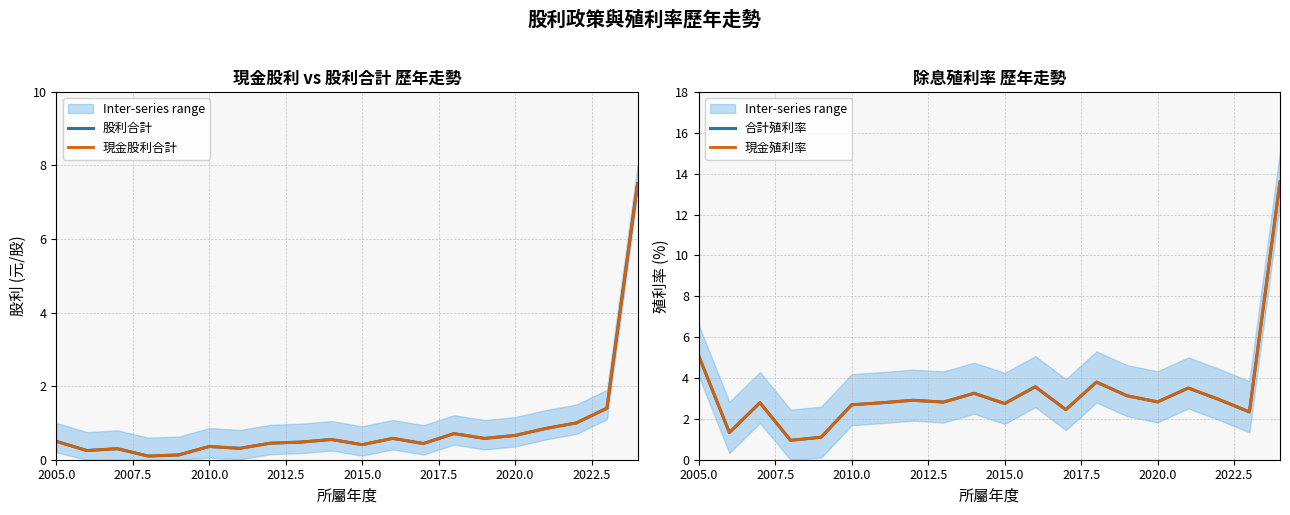

Is this an area chart (filled region under the line)?

No